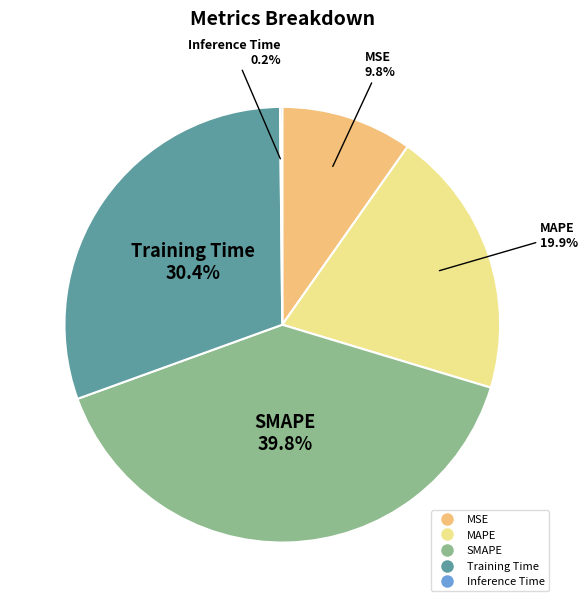

Does any single category account for the majority?

No